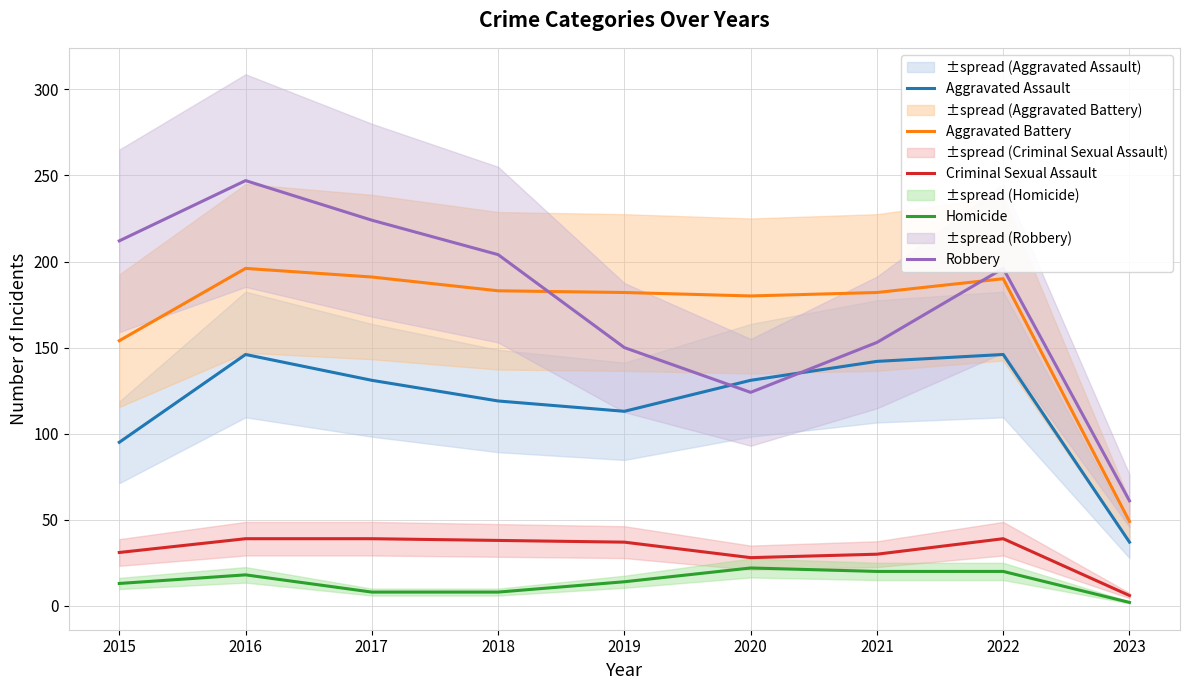

What is the minimum value for Robbery?

61